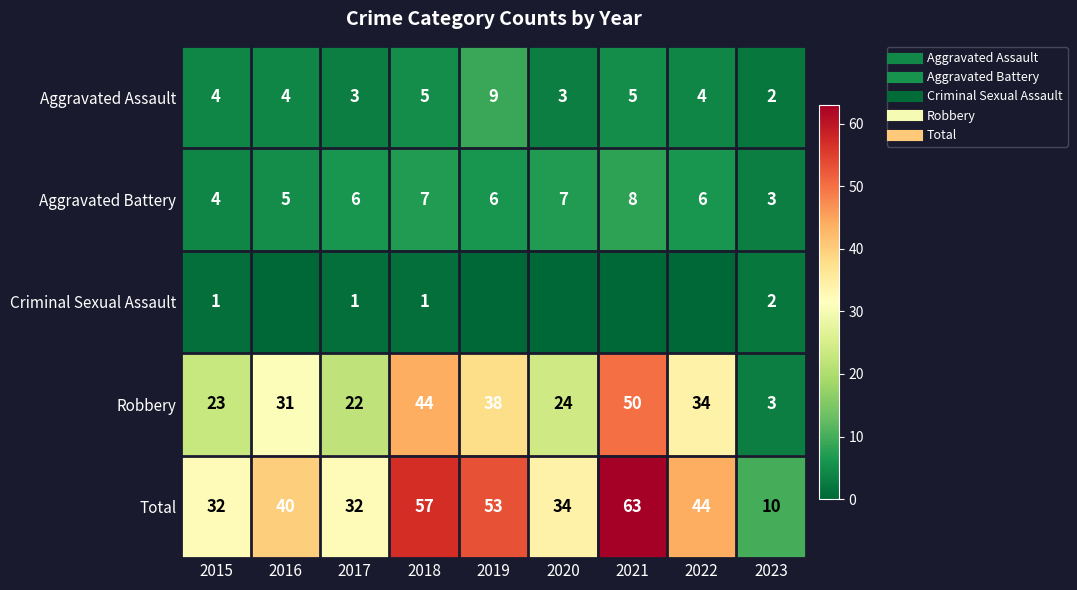

Read the Aggravated Assault value at 2023.

2